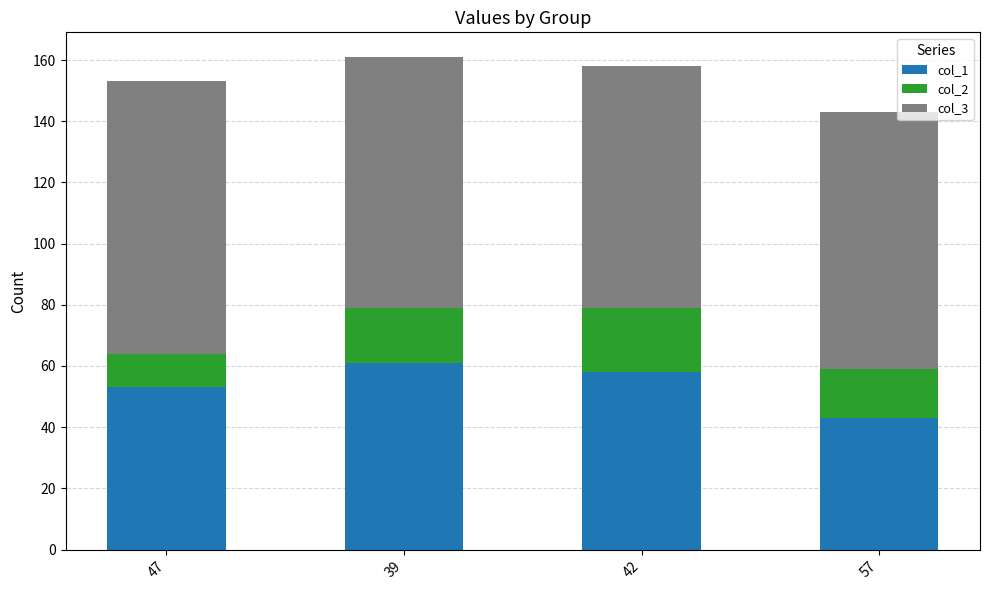

At which label does col_1 reach its minimum?

57